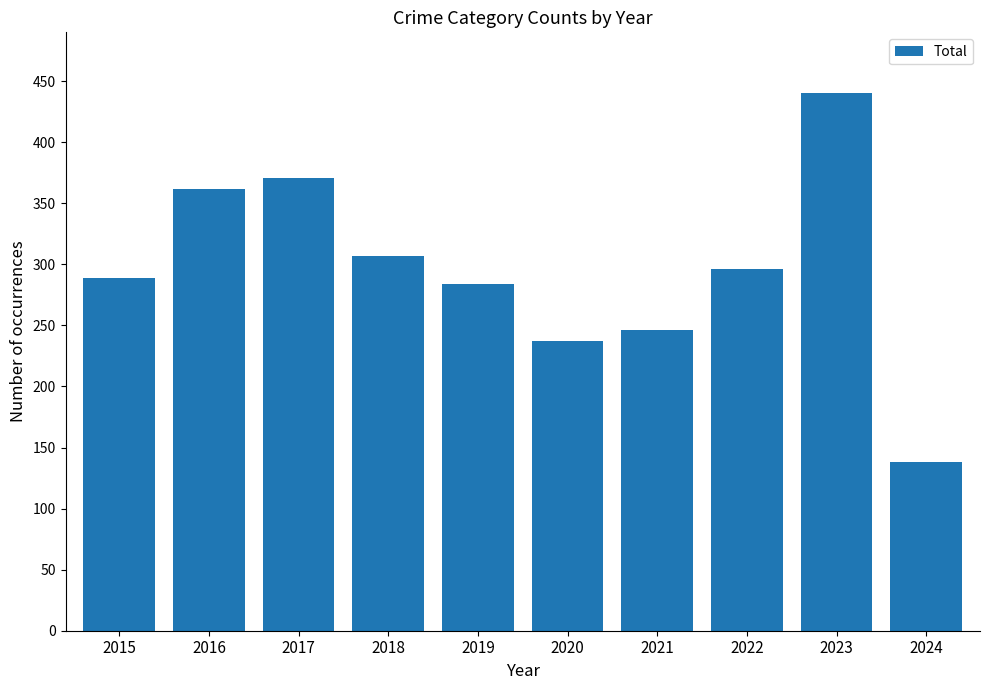

What is the sum of all values?

2970